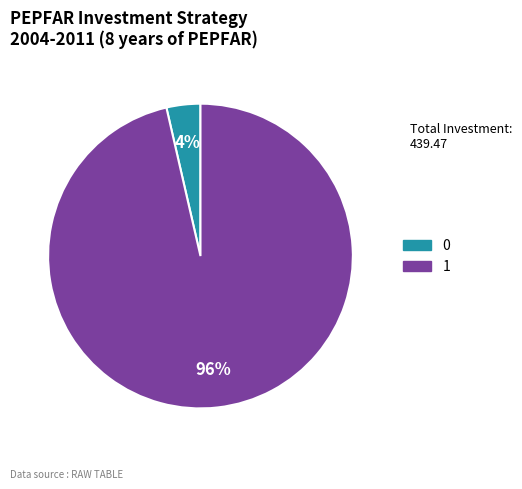

Is 0 the majority of the pie?

No